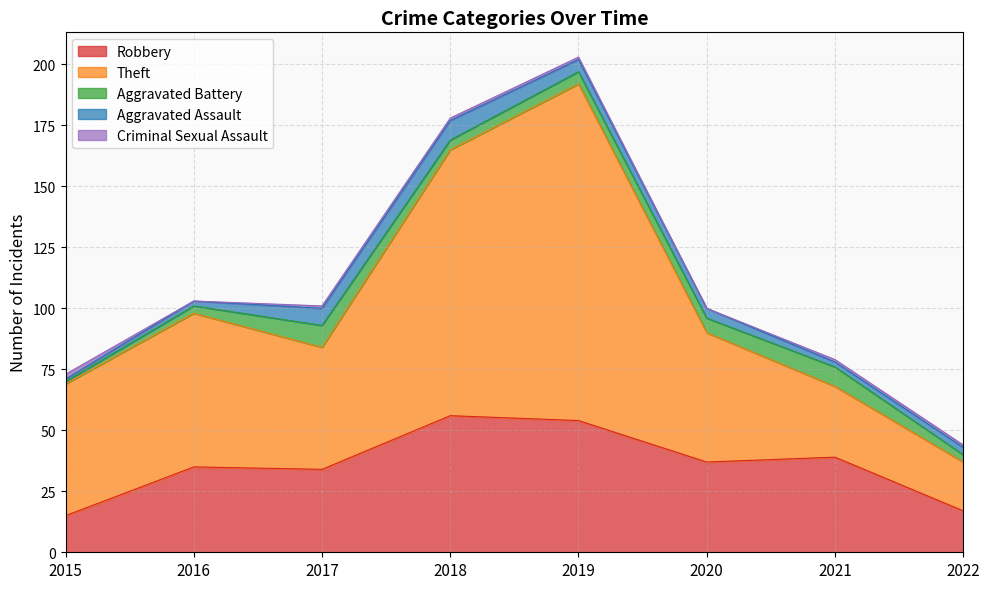

Is it true that Aggravated Assault equals 2 at 2021?

True